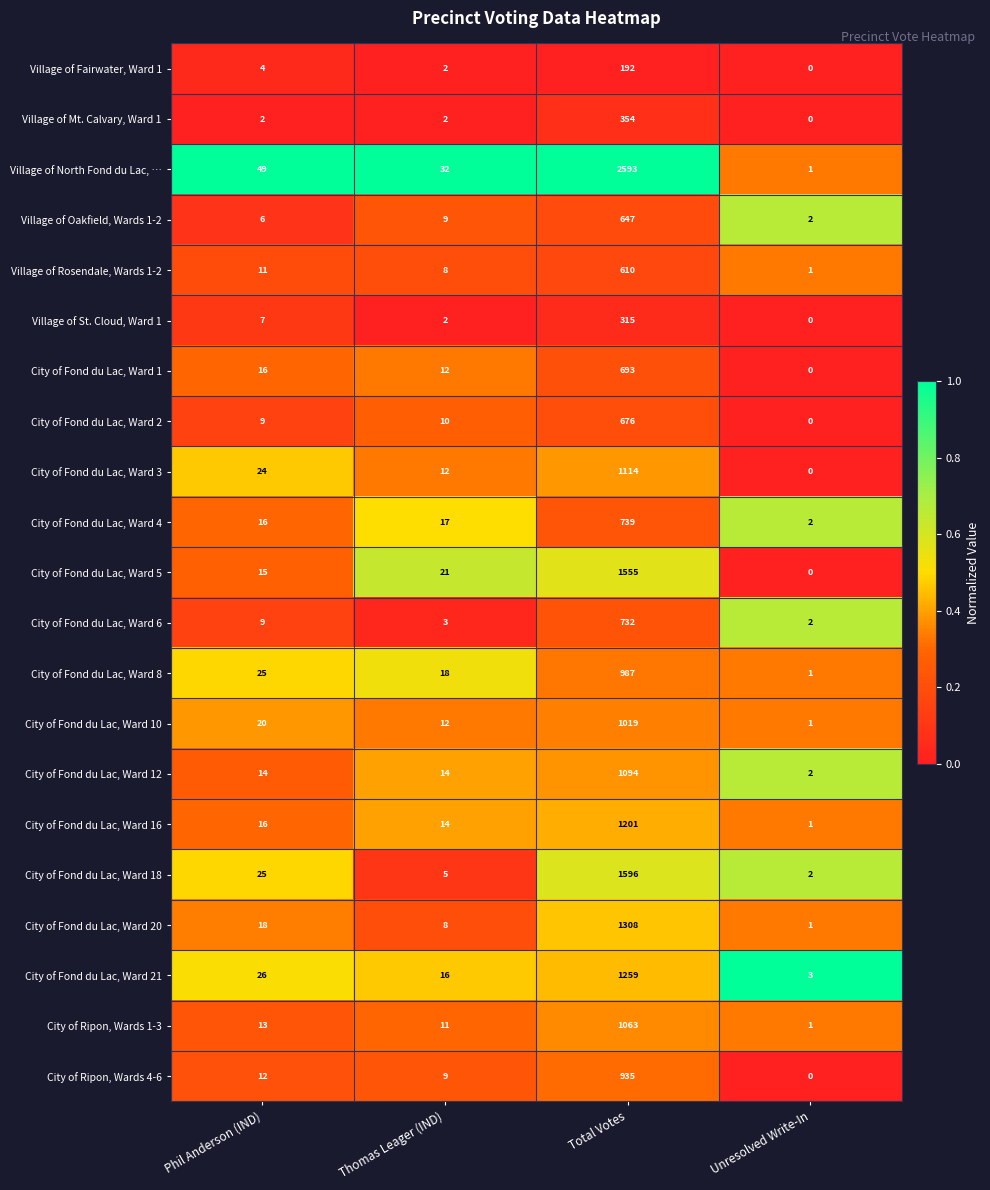

What is the average value of the City of Fond du Lac, Ward 16 series?

308